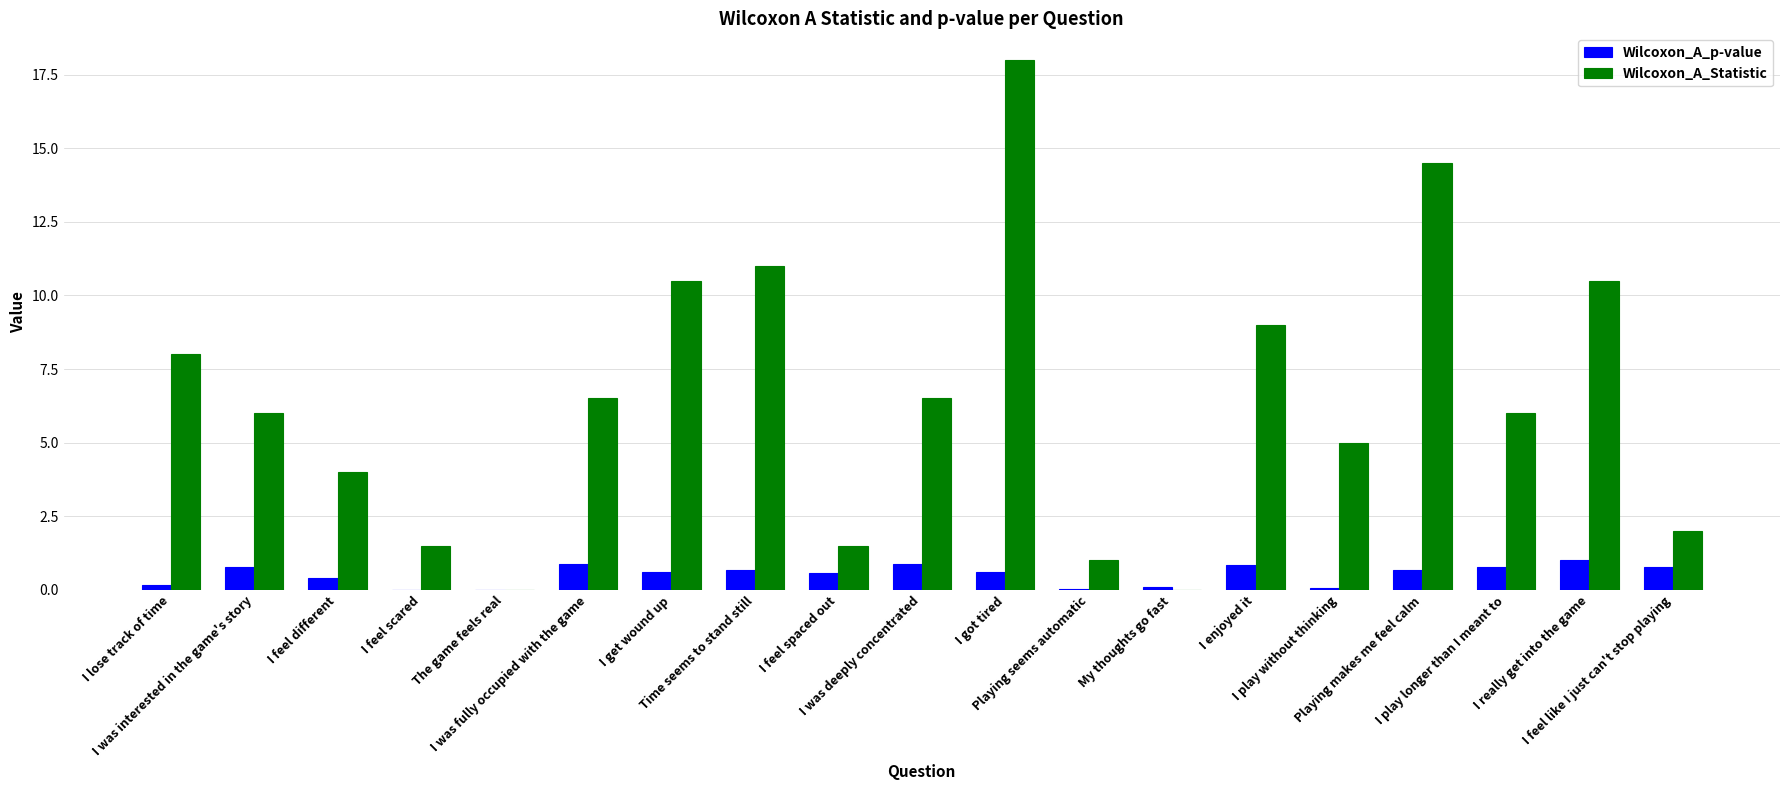

What is the sum of all Wilcoxon_A_Statistic values?

121.5